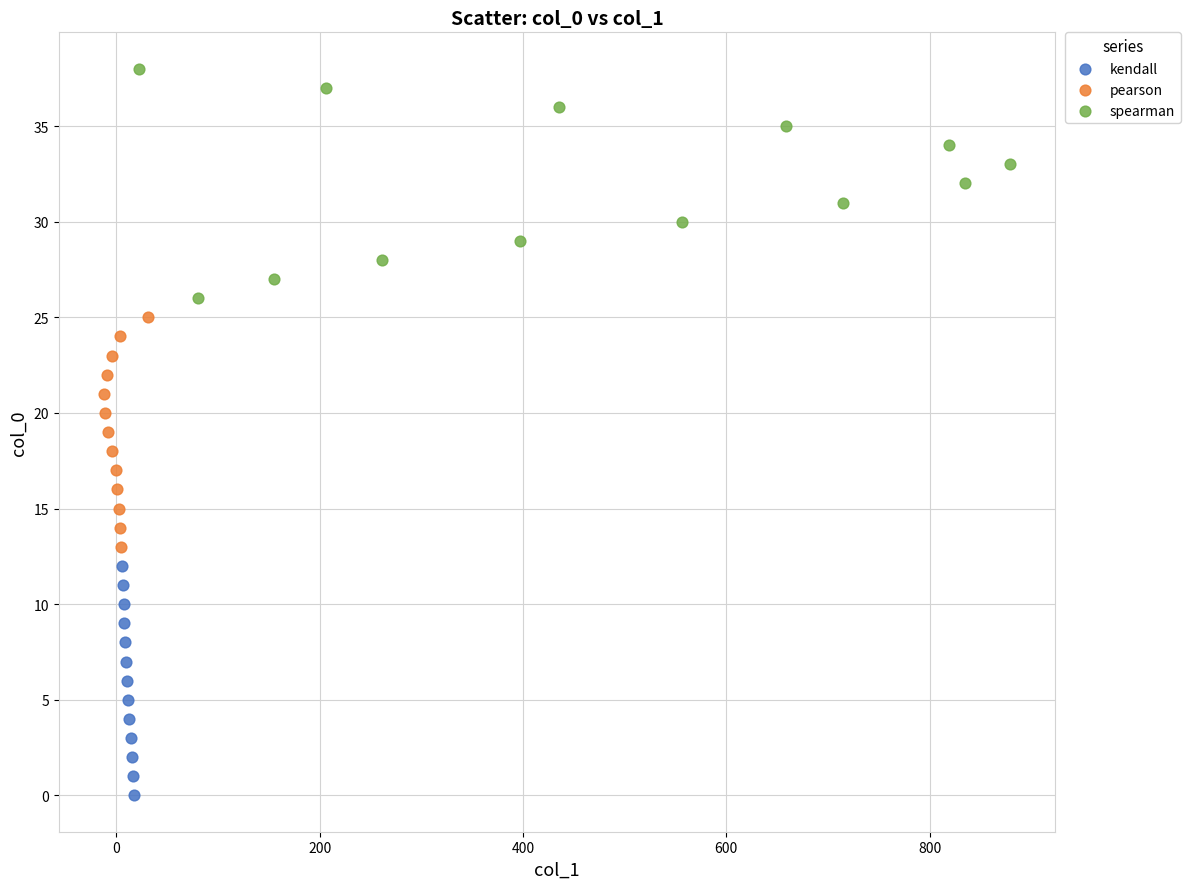

Which series contains the lowest Y value?

kendall